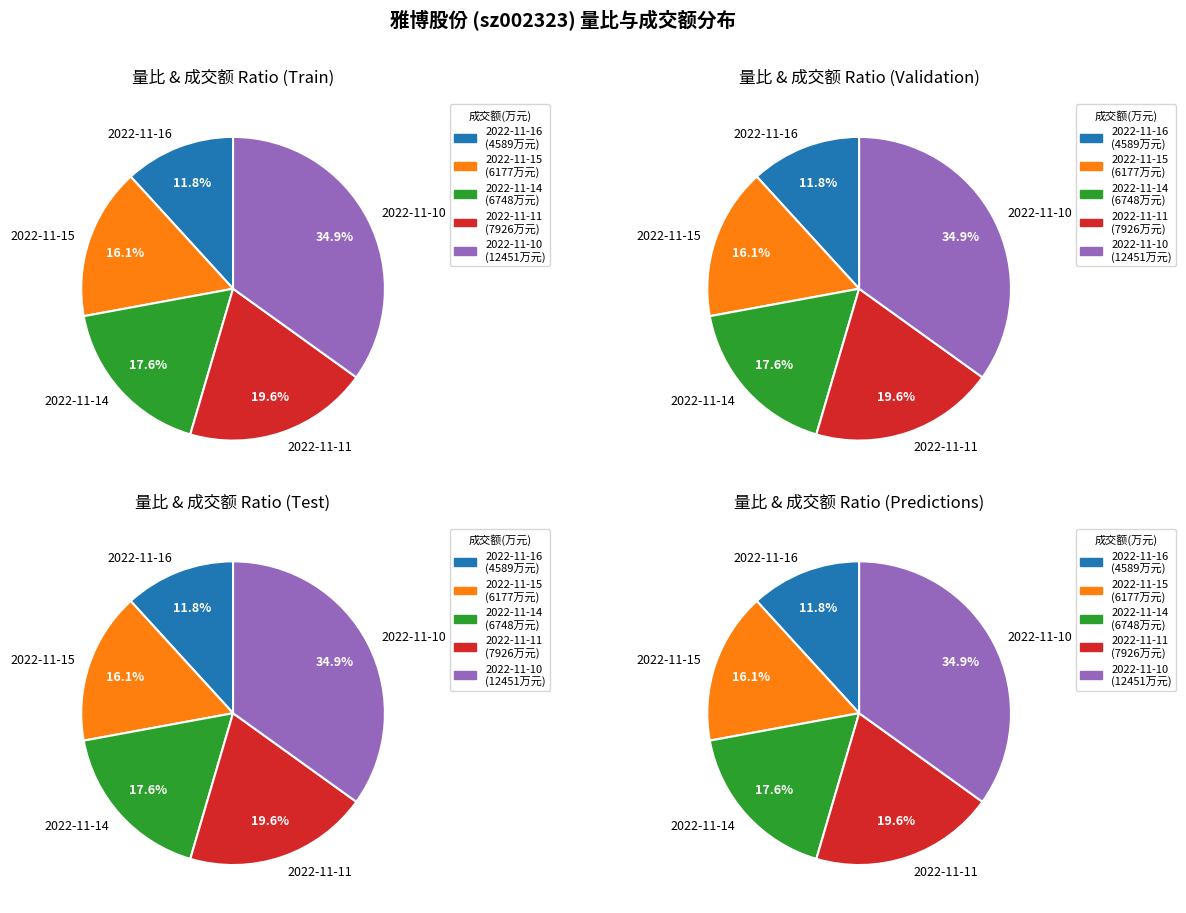

Does any single category account for the majority?

No